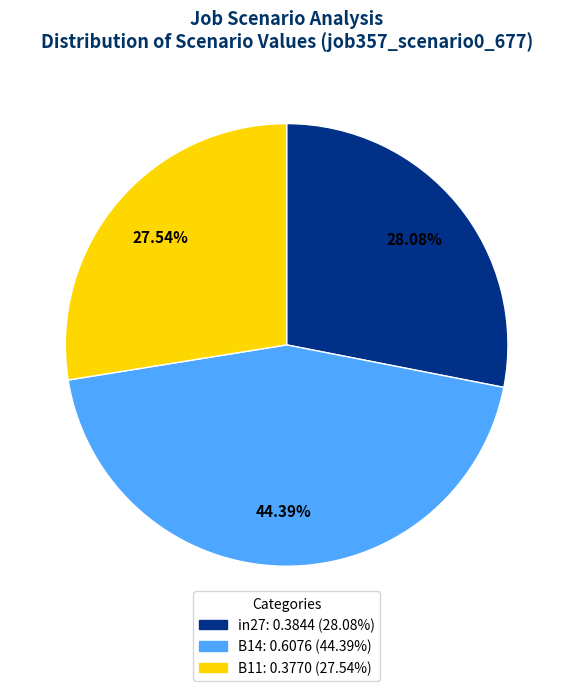

What percentage is the in27 slice, to the nearest percent?

28%